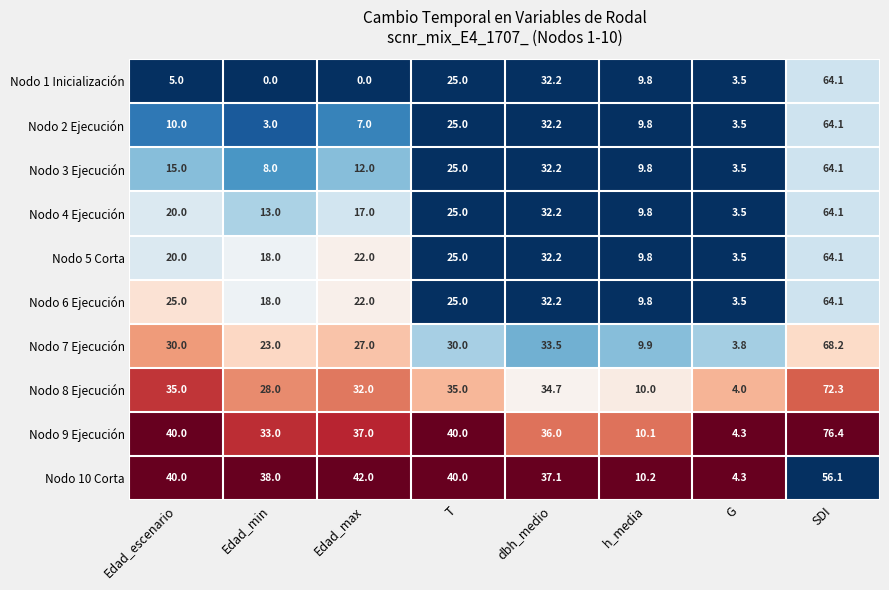

Rank the categories by Nodo 3 Ejecución value from lowest to highest.

G, Edad_min, h_media, Edad_max, Edad_escenario, T, dbh_medio, SDI